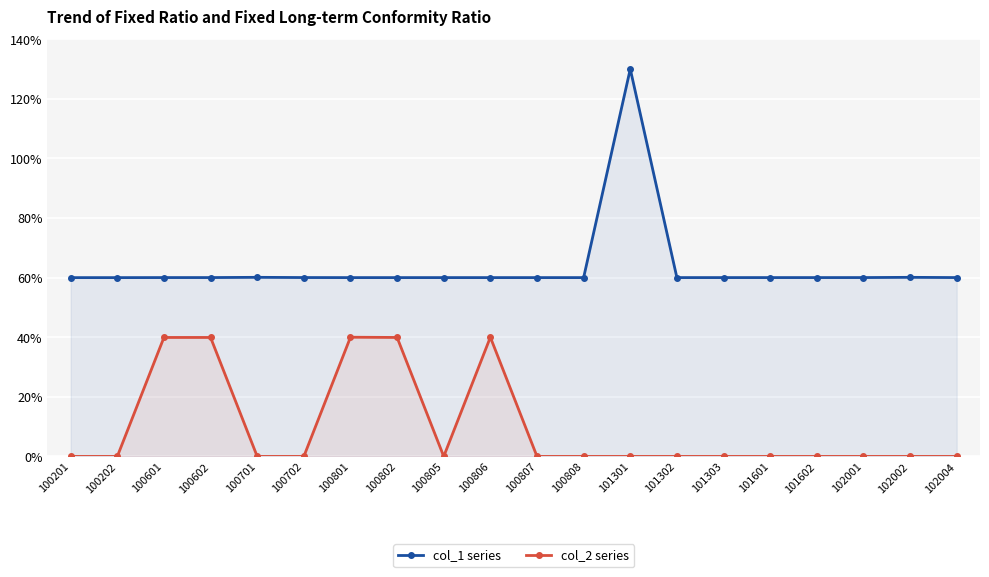

Rank the series by their maximum value, from highest to lowest.

col_1 series, col_2 series